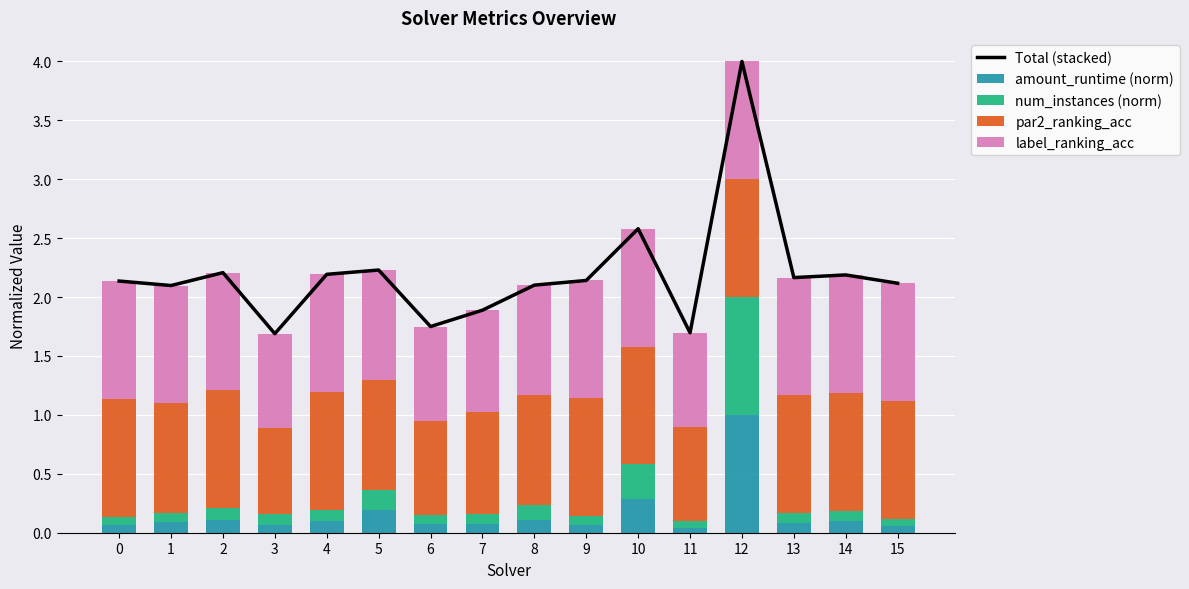

How many values in the Total (stacked) series are below 2?

4